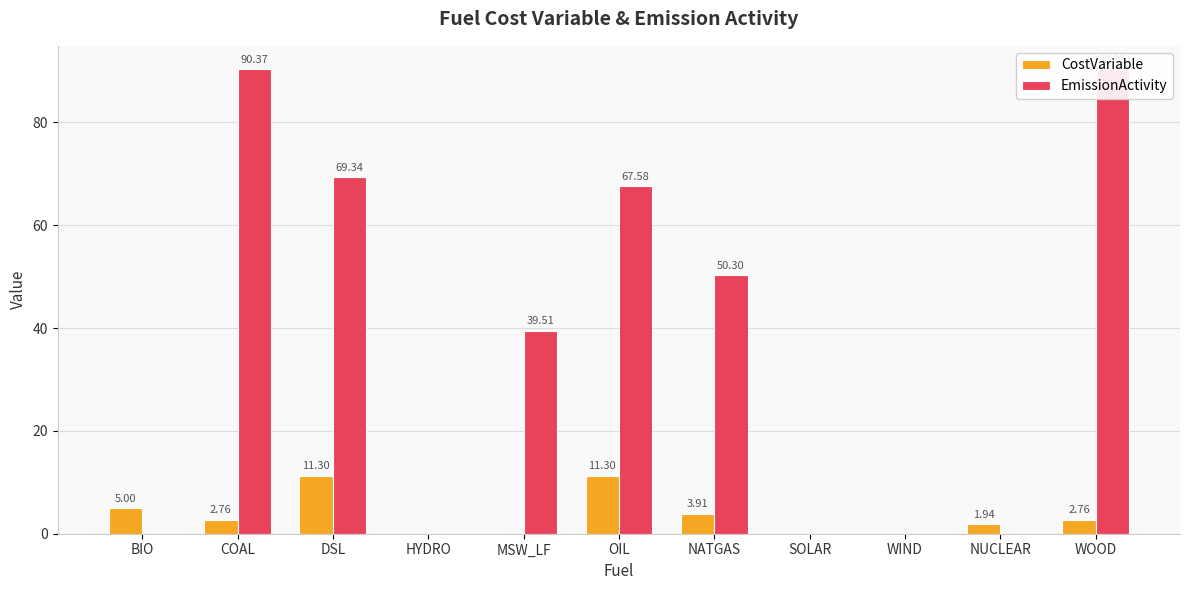

Rank the series at MSW_LF from highest to lowest value.

EmissionActivity, CostVariable